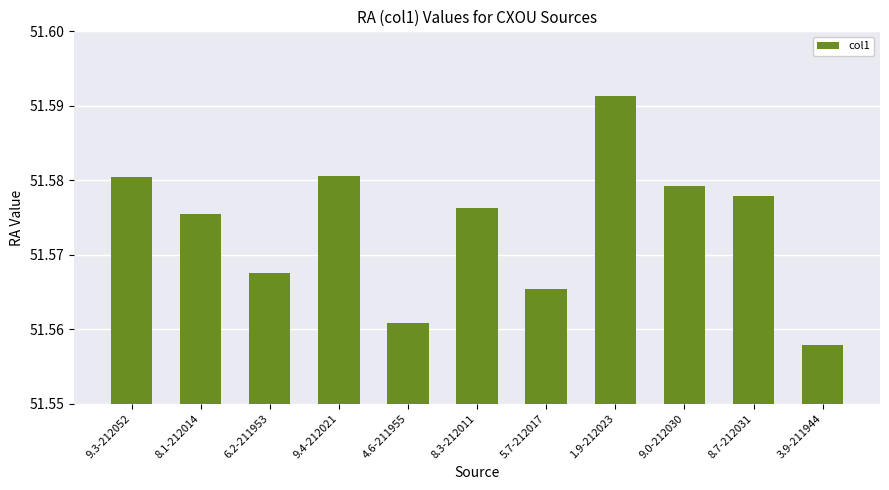

How many values are between 51 and 52?

11